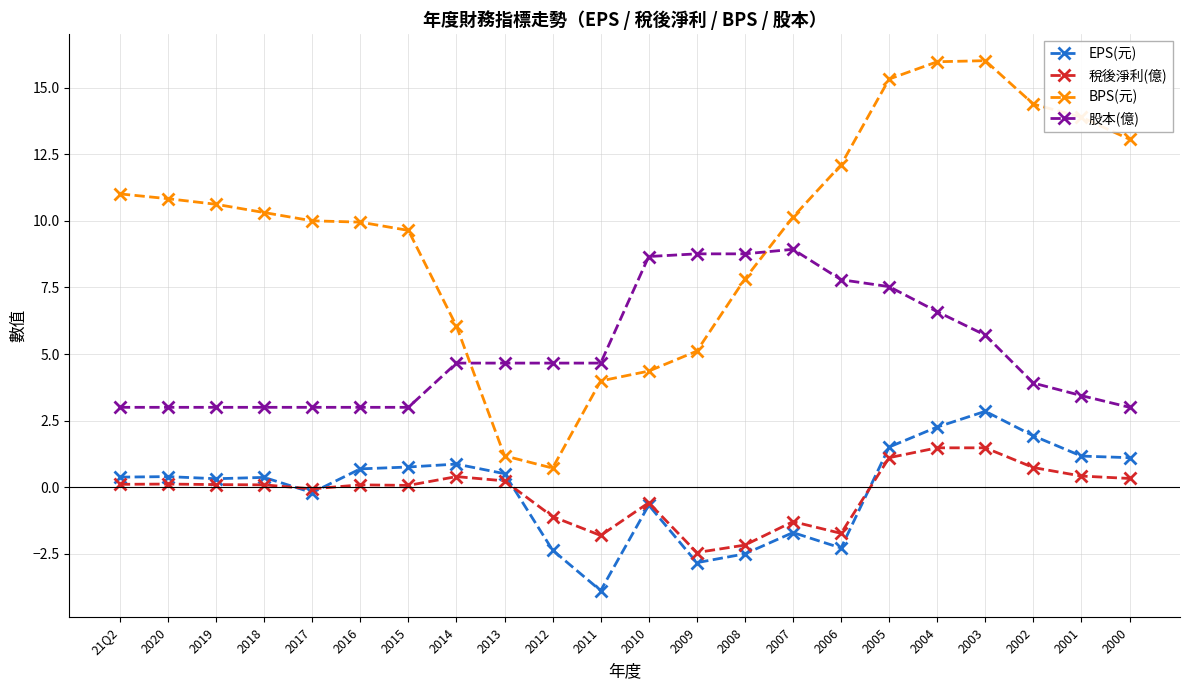

True or false: BPS(元) and EPS(元) intersect in this chart.

False